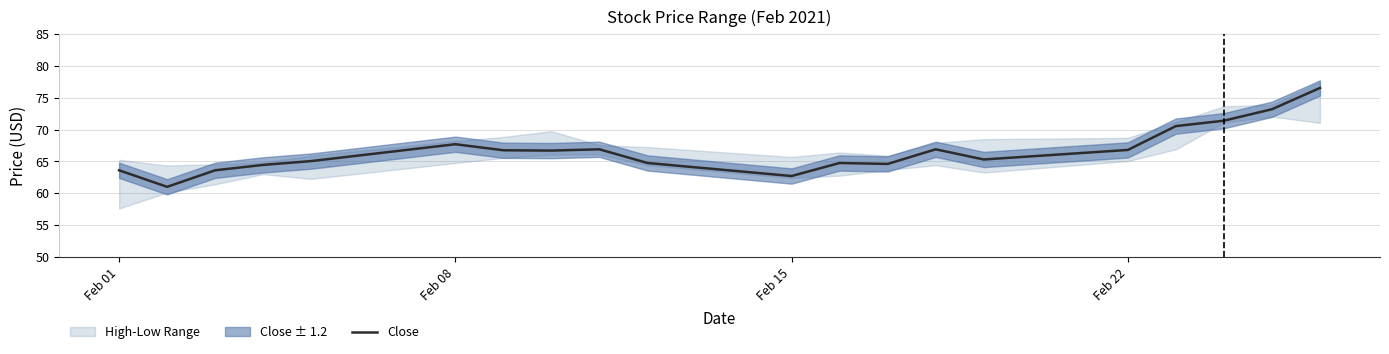

How many data points are above 66?

10